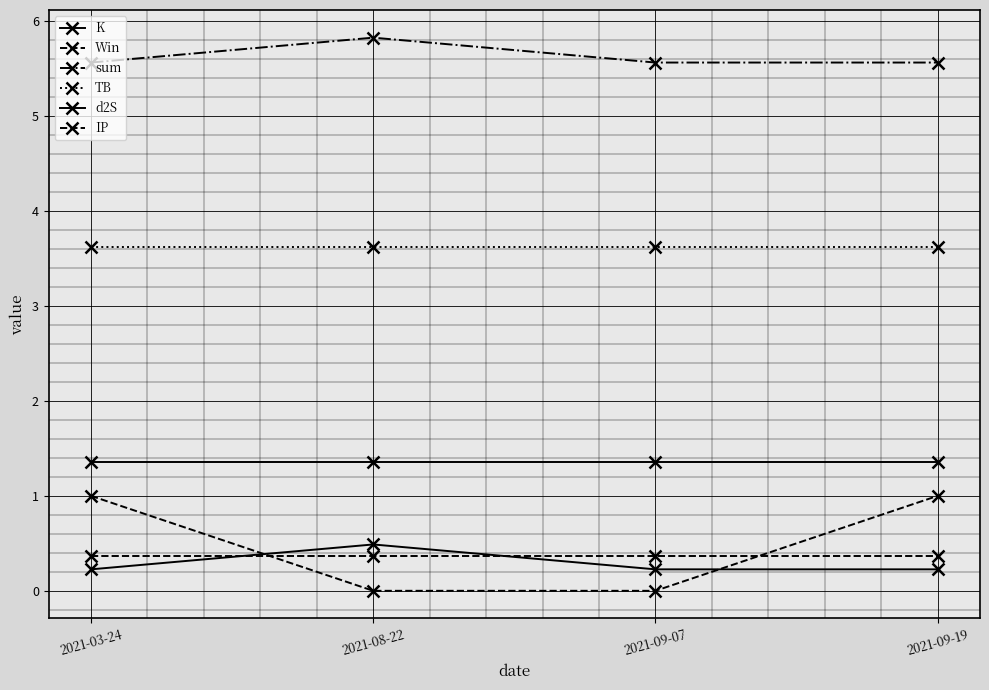

Read the IP value at 2021-03-24.

0.4